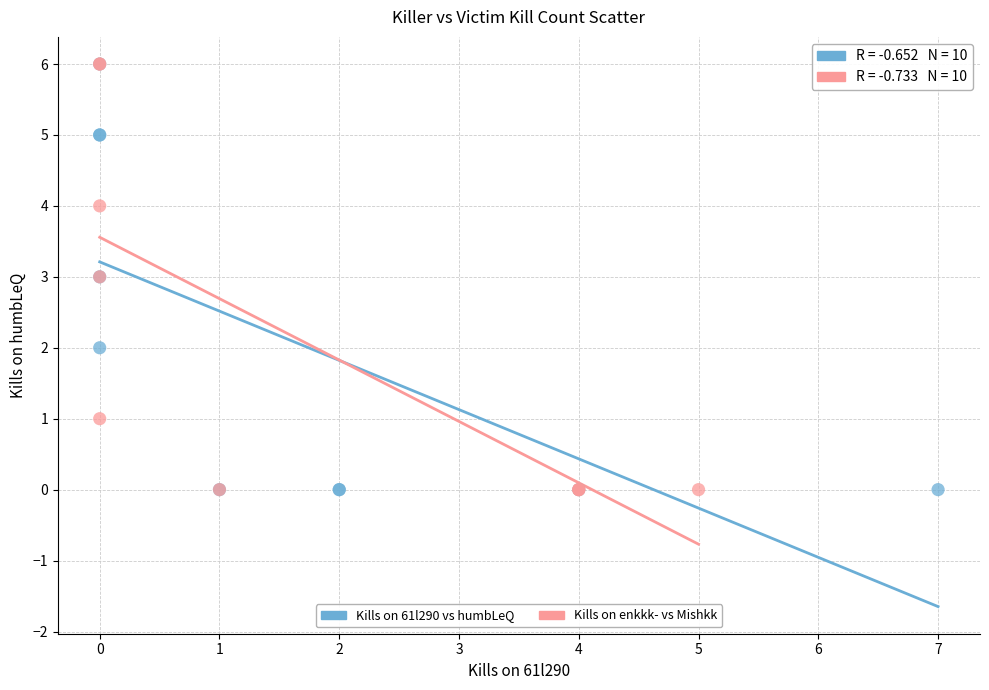

What are all the series names shown in the legend?

Kills on 61l290 vs humbLeQ, Kills on enkkk- vs Mishkk